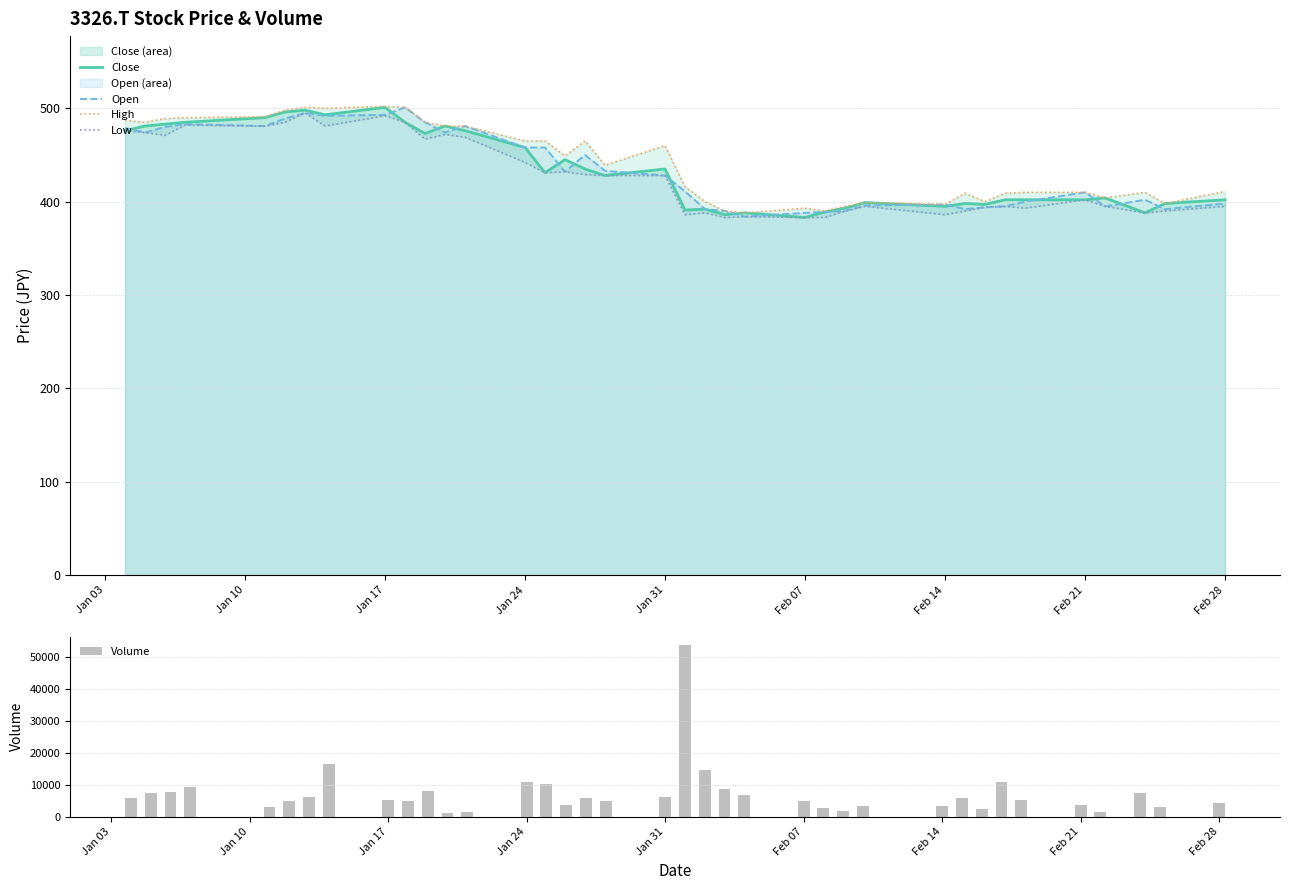

What is the highest value of the Close series?

501